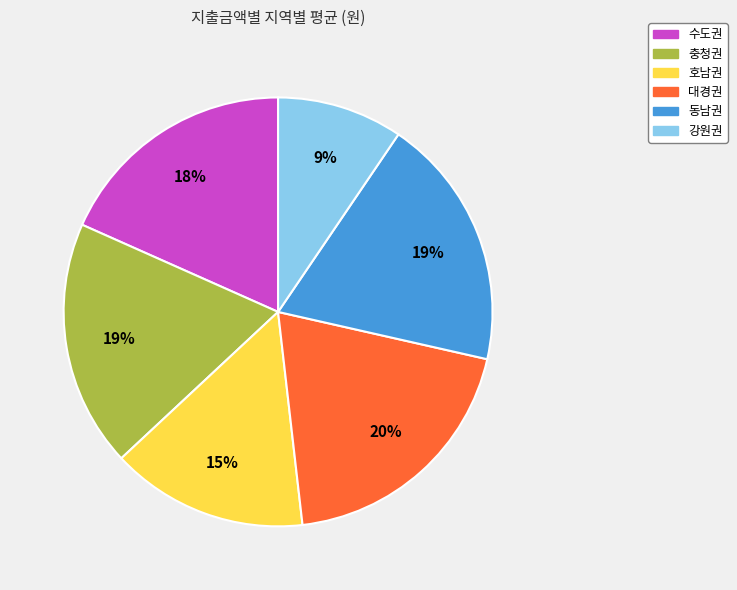

Is there any slice that represents more than half of the pie?

No